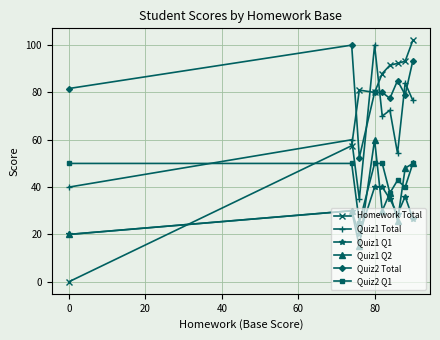

True or false: Quiz2 Total and Quiz2 Q1 cross at least once.

False